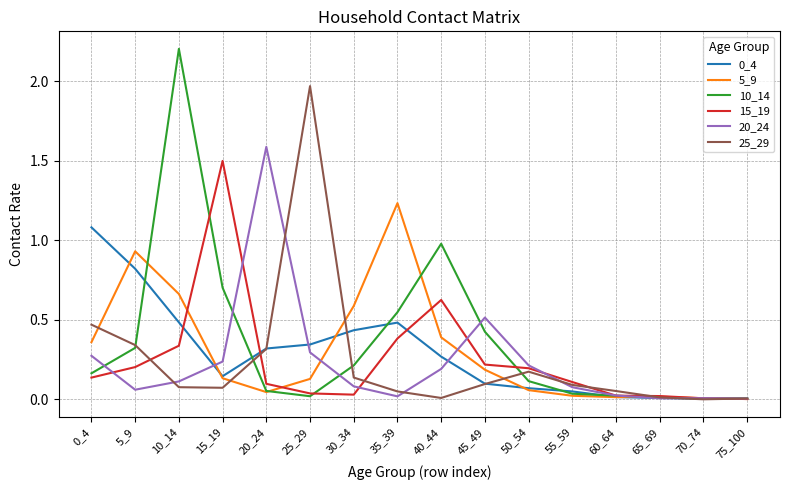

Which series has the widest spread of values?

10_14